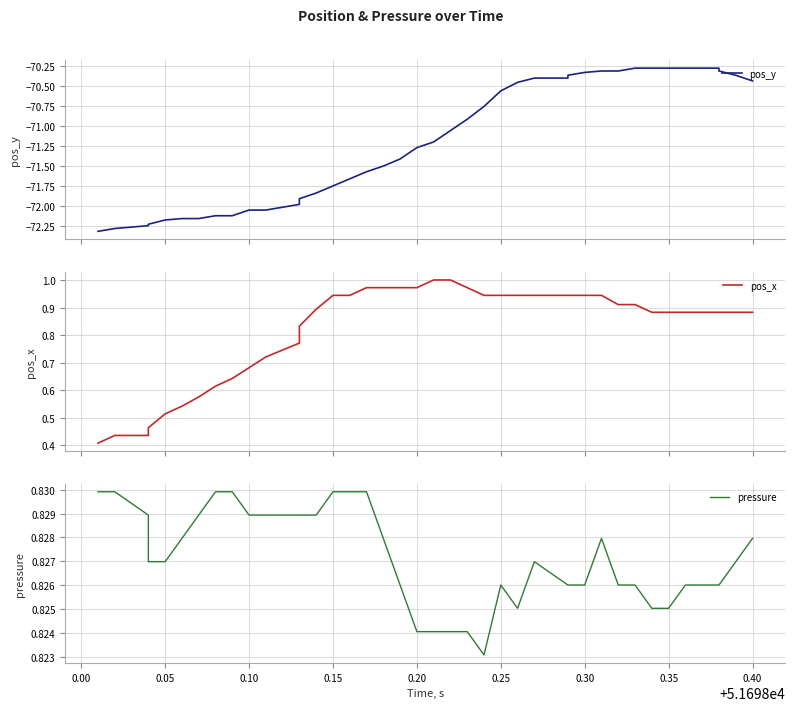

Which series has the largest total across all categories?

pressure